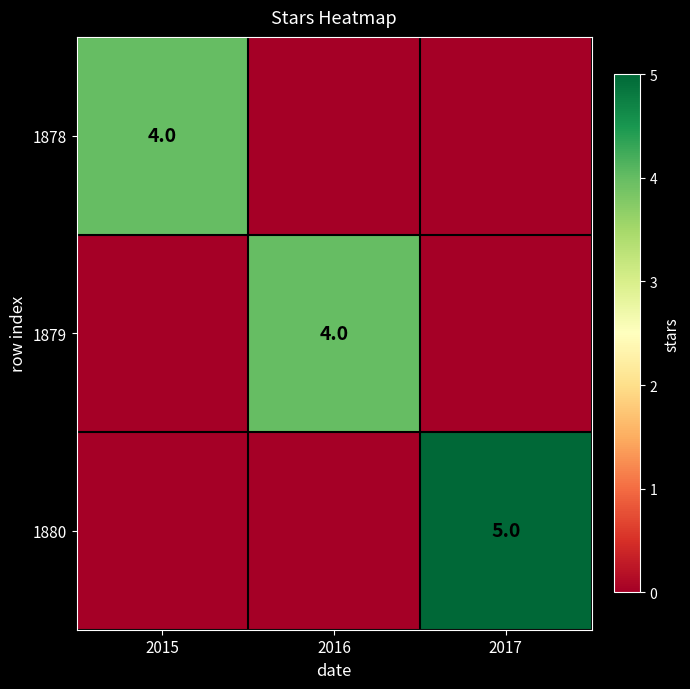

The 1880 series shows 9 at 2017. True or false?

False